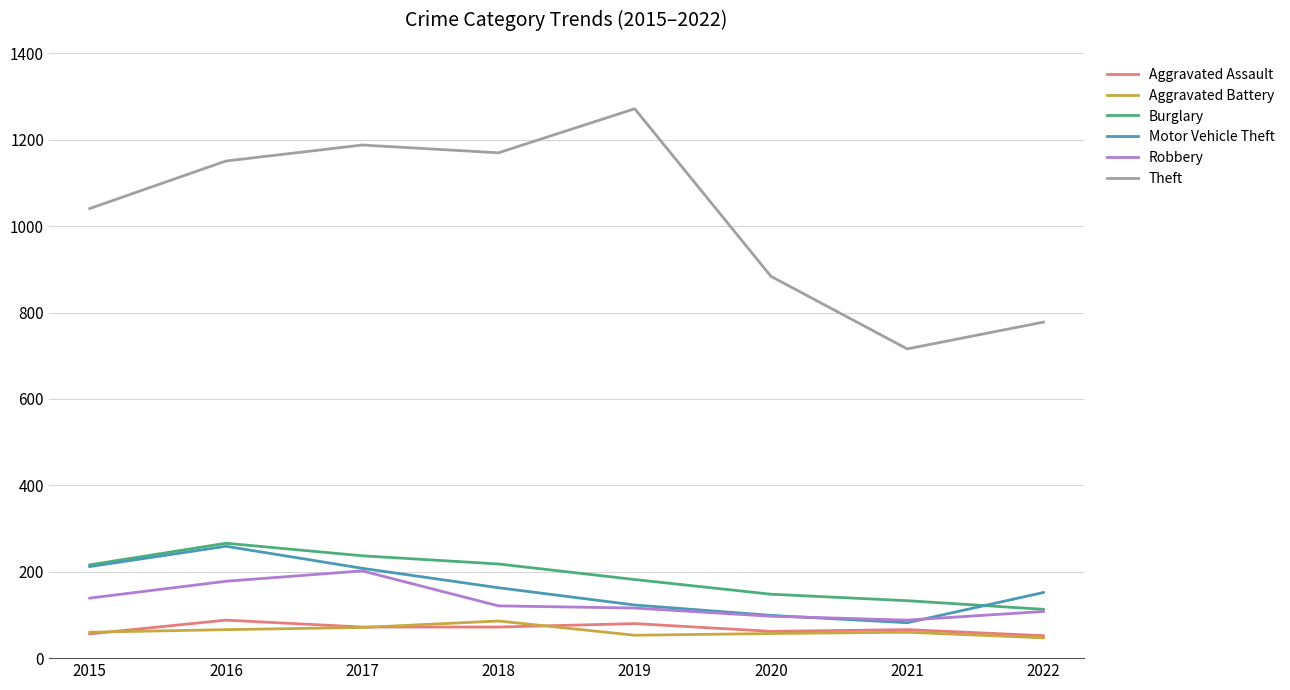

What is the smallest value displayed?

47